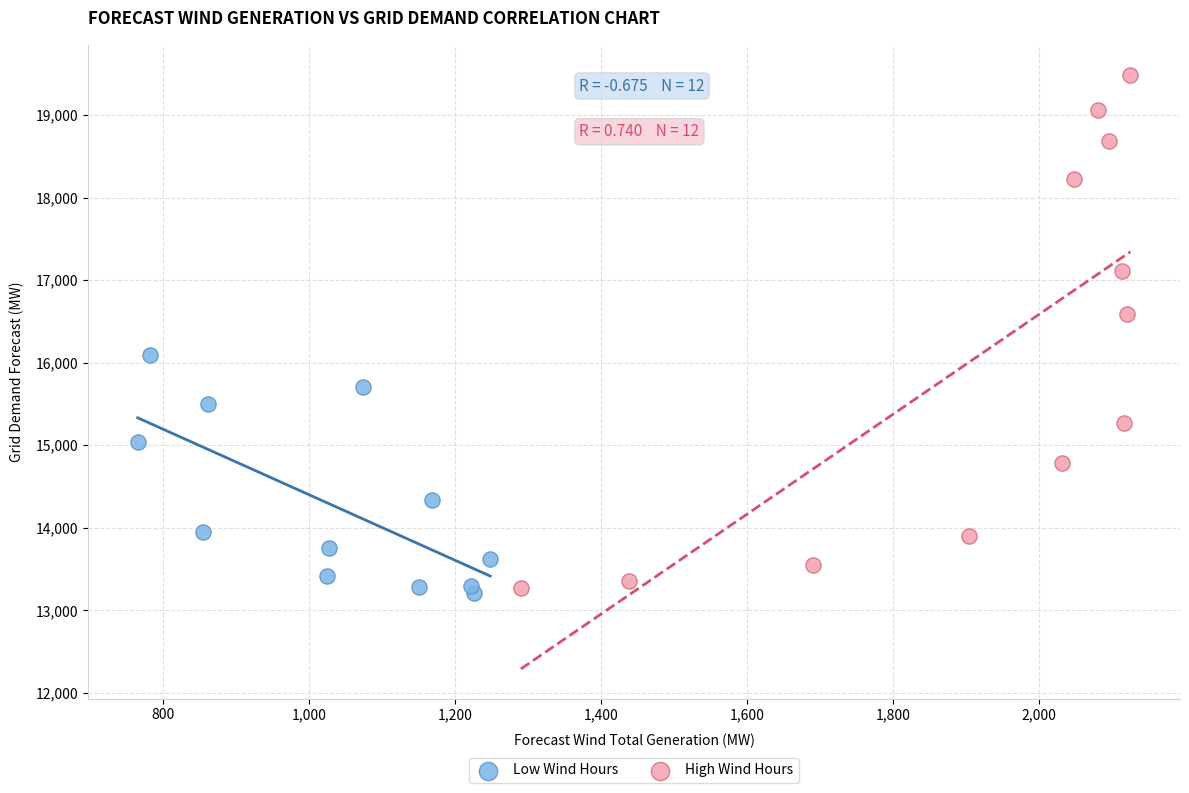

What are all the series names shown in the legend?

Low Wind Hours, High Wind Hours